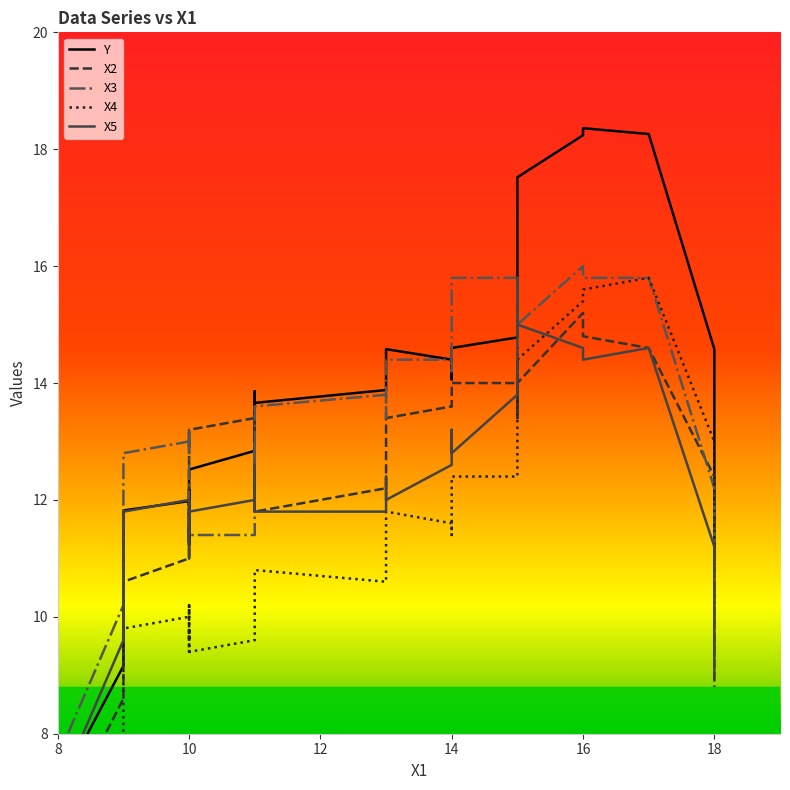

How many data points does each series have?

40